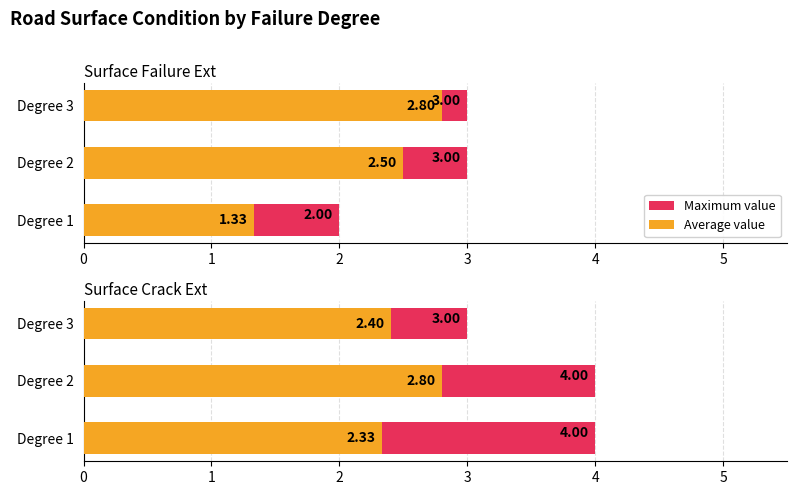

At how many categories does at least one series exceed 3?

2